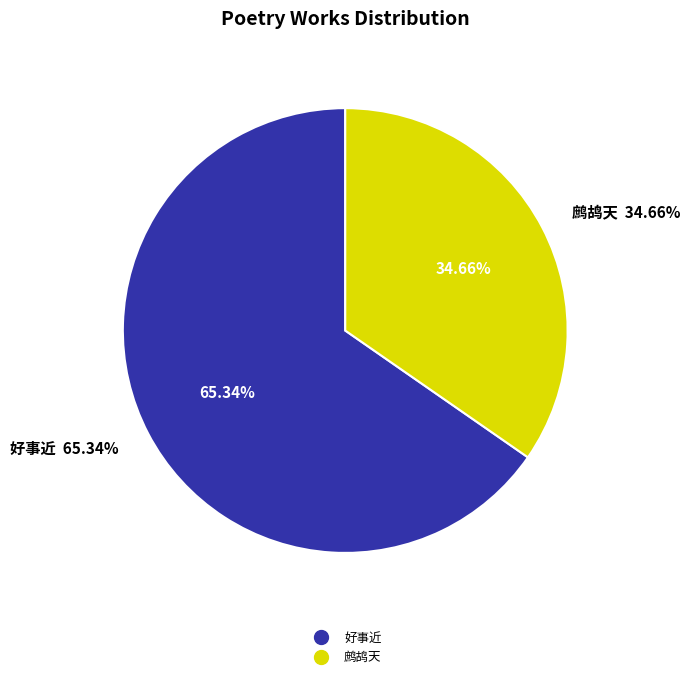

What is the total percentage of 好事近 丙辰早春得云间张洮侯寅冬所寄书 and 鹧鸪天 得萧宛卿长春来书，道彼中弦诵之乐，赋此寄意，兼呈佟冬所长?

100.0%